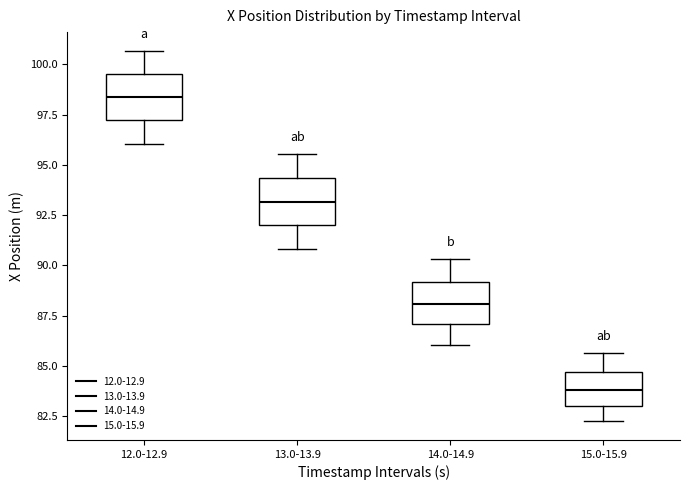

Reading left to right, read every box against the y-axis: the position of its median line, the range the box covers, and the ends of its whiskers. The values are not printed on the chart, so give them approximately, as read against the axis.

12.0-12.9: median 98.5, box 97.0 to 99.5, whiskers 96.0 to 100.5
13.0-13.9: median 93.0, box 92.0 to 94.5, whiskers 91.0 to 95.5
14.0-14.9: median 88.0, box 87.0 to 89.0, whiskers 86.0 to 90.5
15.0-15.9: median 84.0, box 83.0 to 84.5, whiskers 82.5 to 85.5